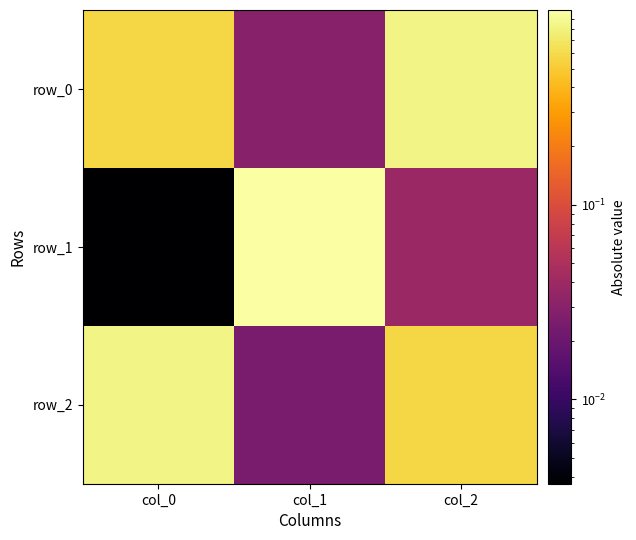

Reading left to right, what are all the values shown in this chart?

row_0: 0.6	0.0	0.8
row_1: 0.0	1.0	0.0
row_2: 0.8	0.0	0.6